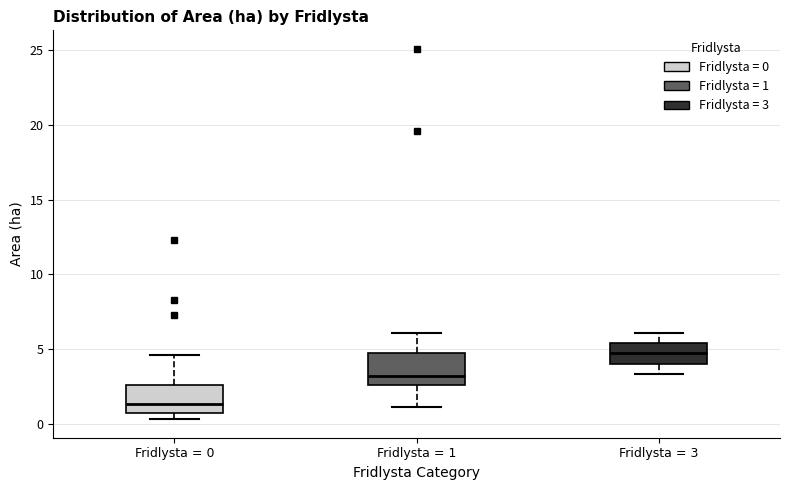

Which box's median line is the lowest?

Fridlysta = 0